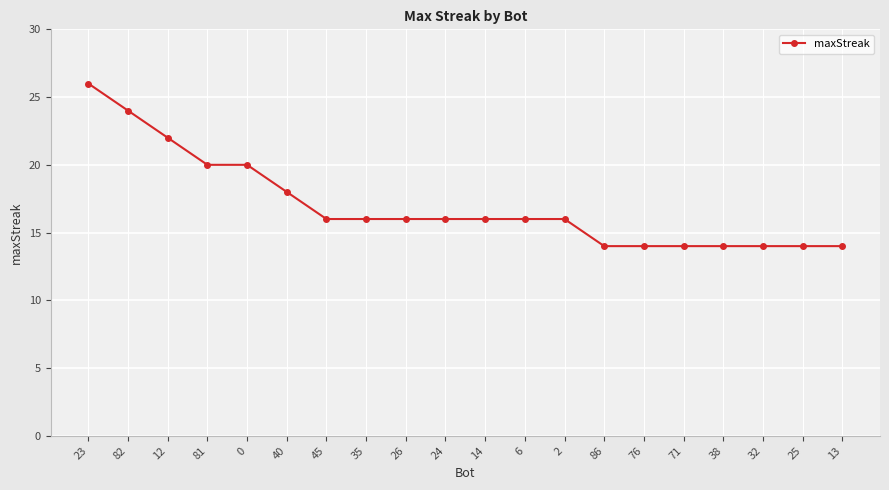

What position from the right is 38?

4